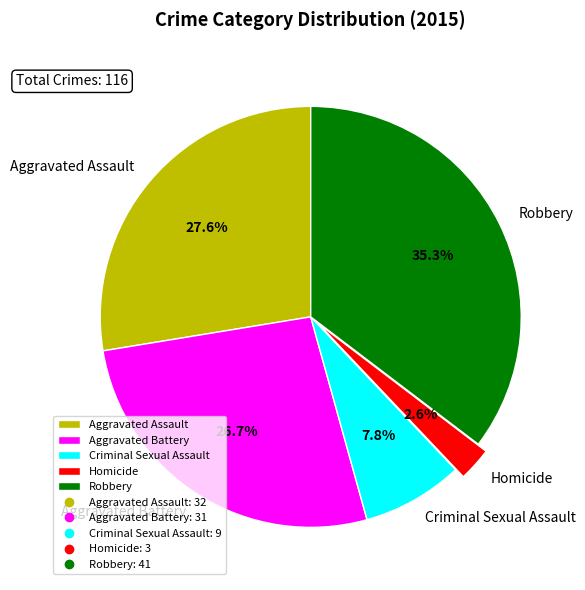

True or false: Robbery accounts for 35% of the total.

True